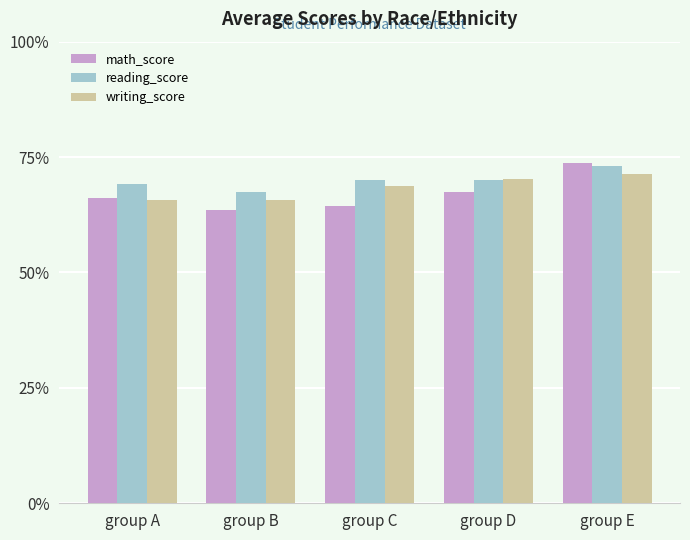

What is the total value across all series at group D?

207.5